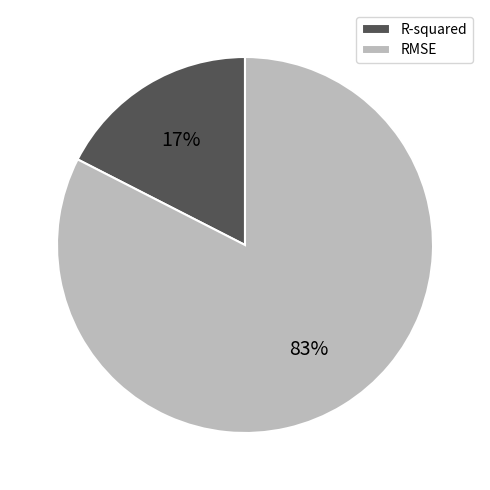

How many segments does this pie chart have?

2